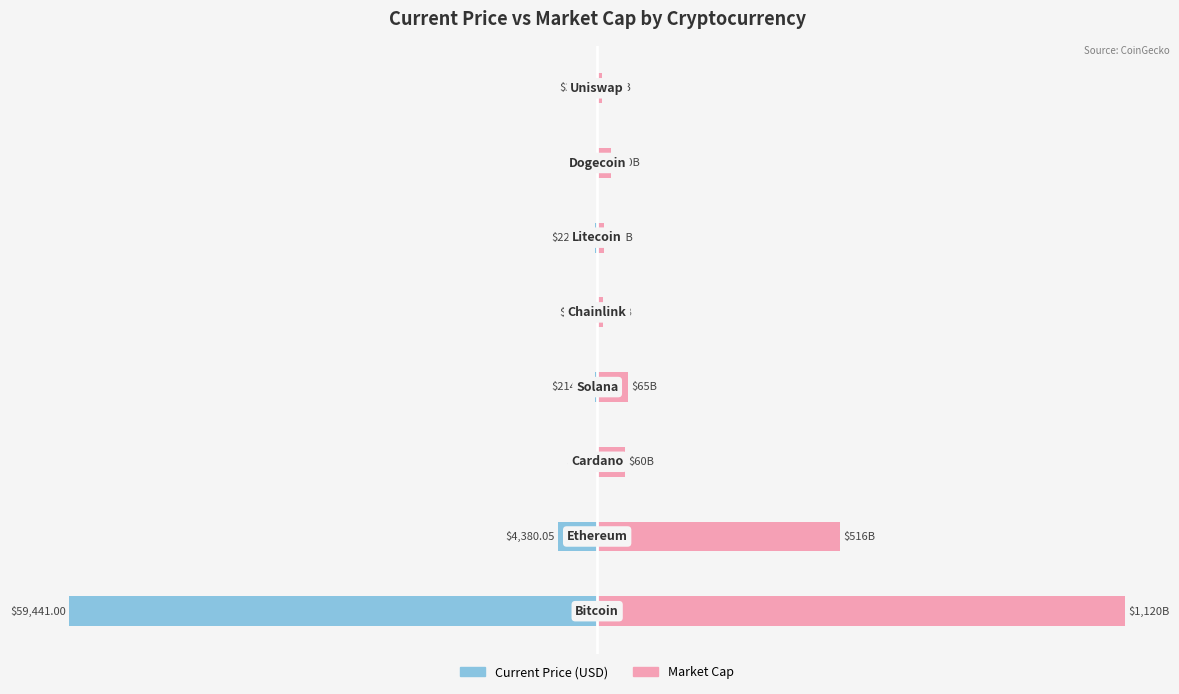

Rank the categories by Current Price value from lowest to highest.

0, 1, 5, 3, 4, 7, 2, 6